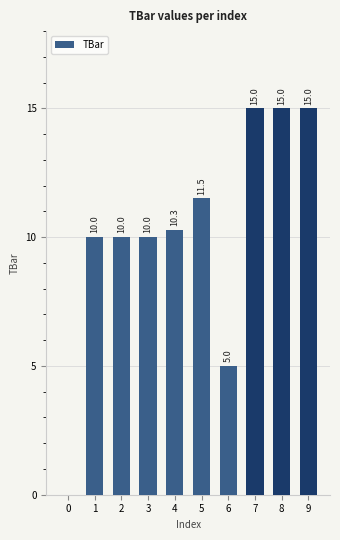

Between 3 and 9, which is larger?

9